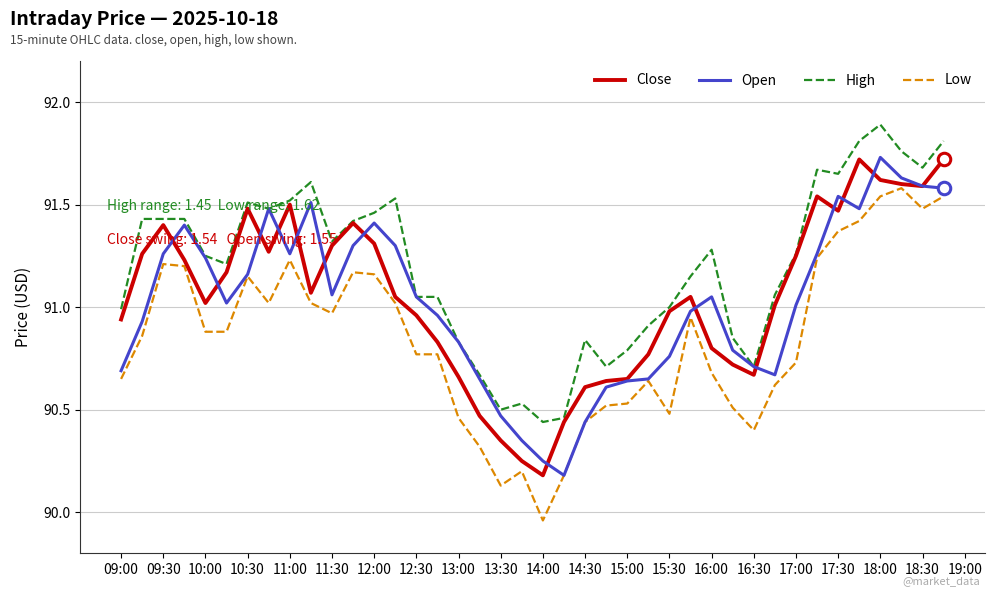

What is the greatest value displayed?

91.9